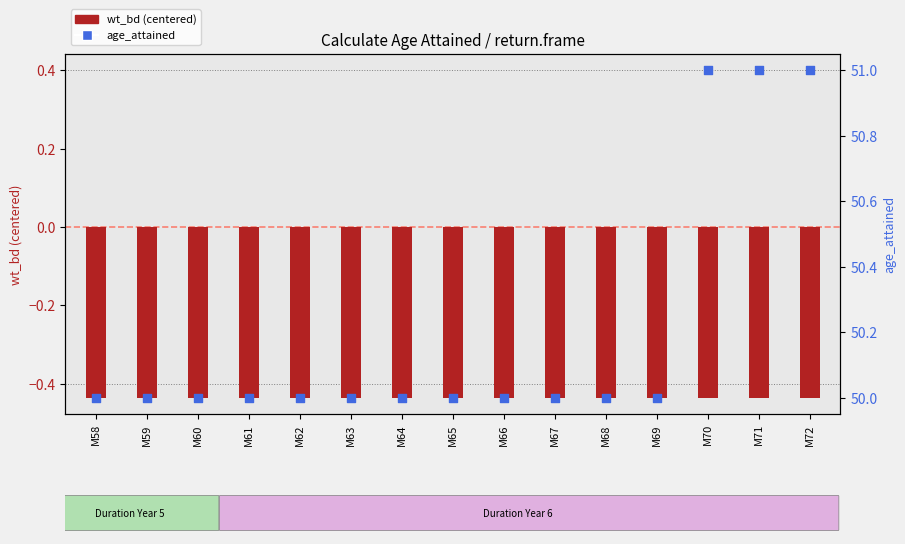

Which series reaches the minimum Y coordinate?

wt_bd (centered)